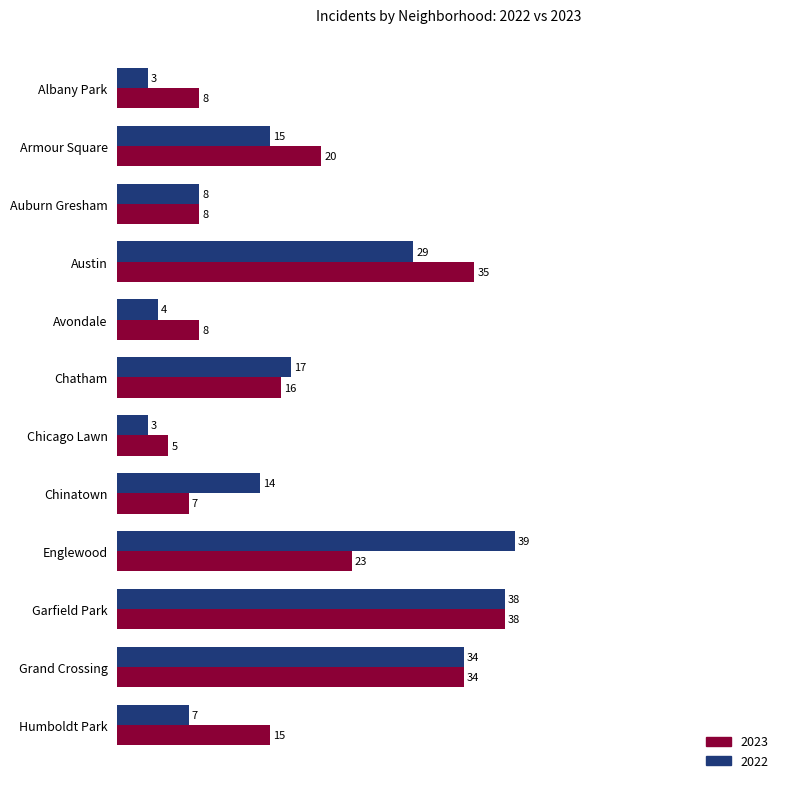

At which category is the sum across all series the highest?

Garfield Park